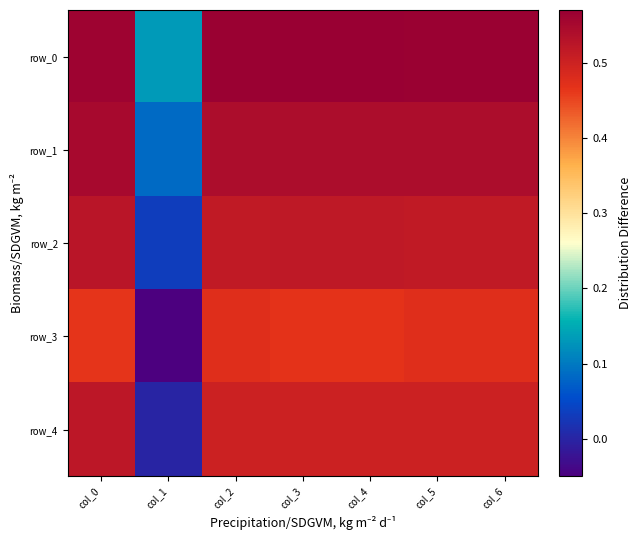

Read the row_2 value at col_3.

0.5